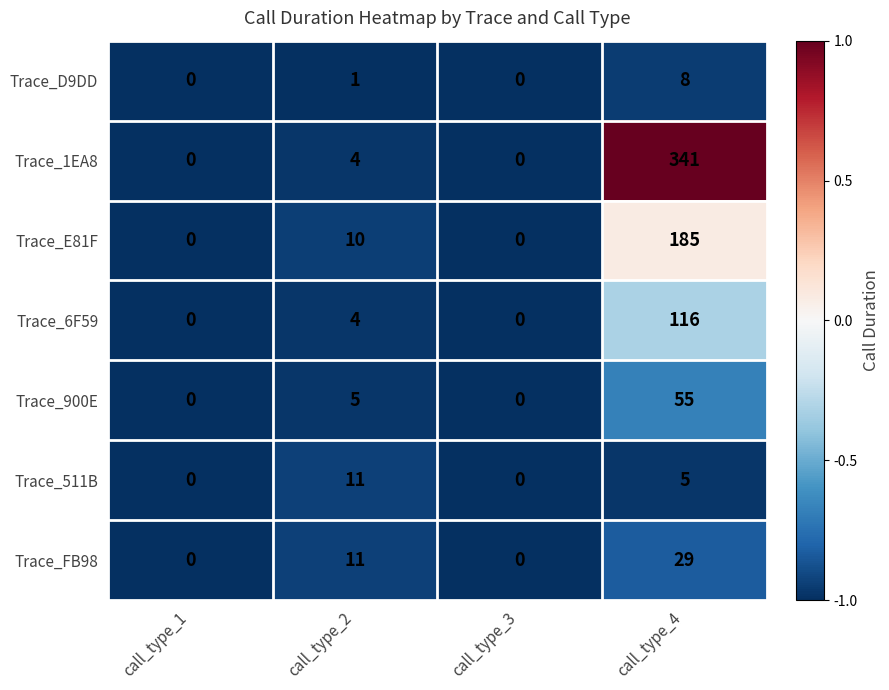

Reading right to left, extract all data points from this chart.

Trace_D9DD: 8	0	1	0
Trace_1EA8: 341	0	4	0
Trace_E81F: 185	0	10	0
Trace_6F59: 116	0	4	0
Trace_900E: 55	0	5	0
Trace_511B: 5	0	11	0
Trace_FB98: 29	0	11	0